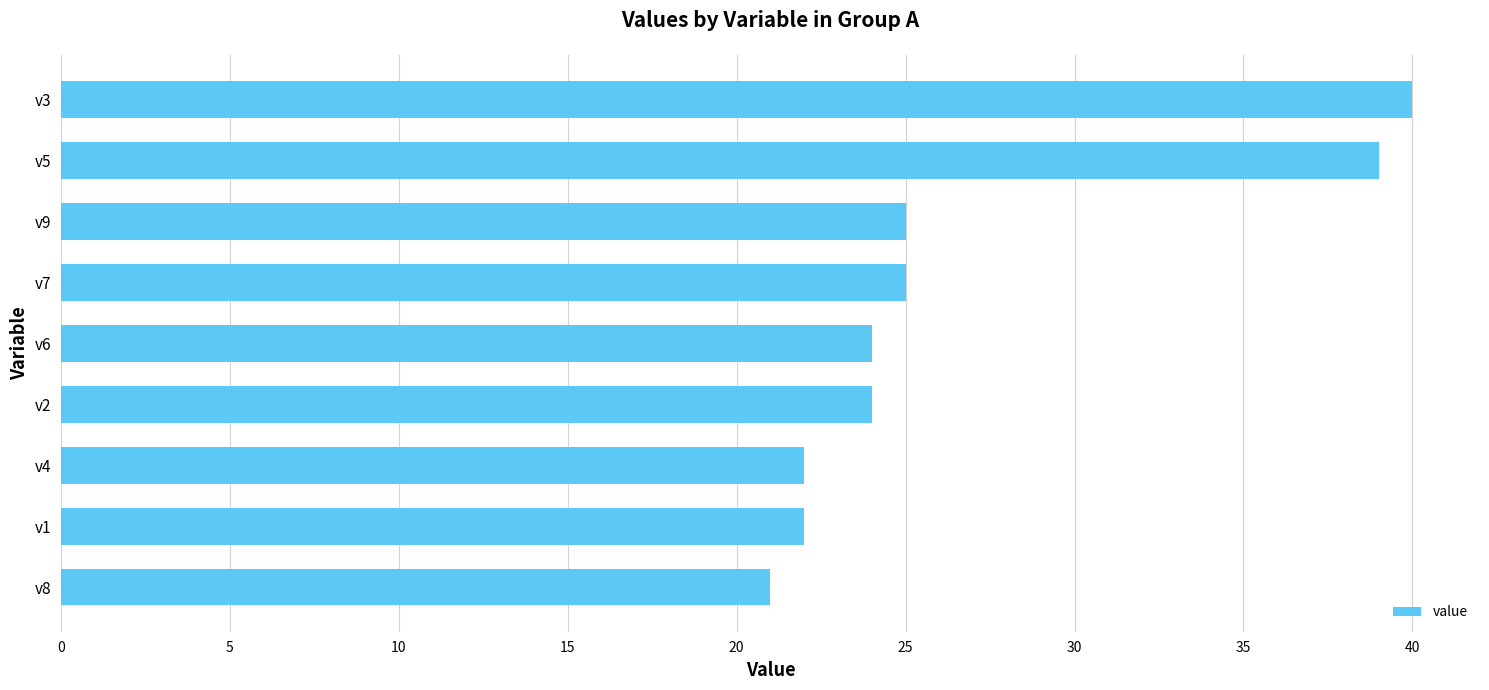

What is the sum of all values?

242